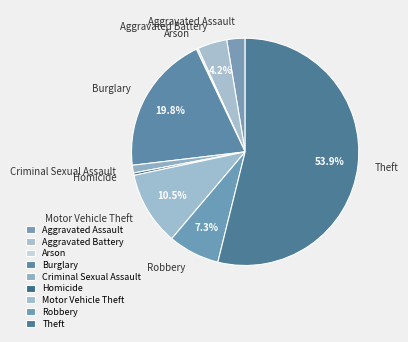

To the nearest percent, what is the combined percentage of Robbery and Theft?

61%